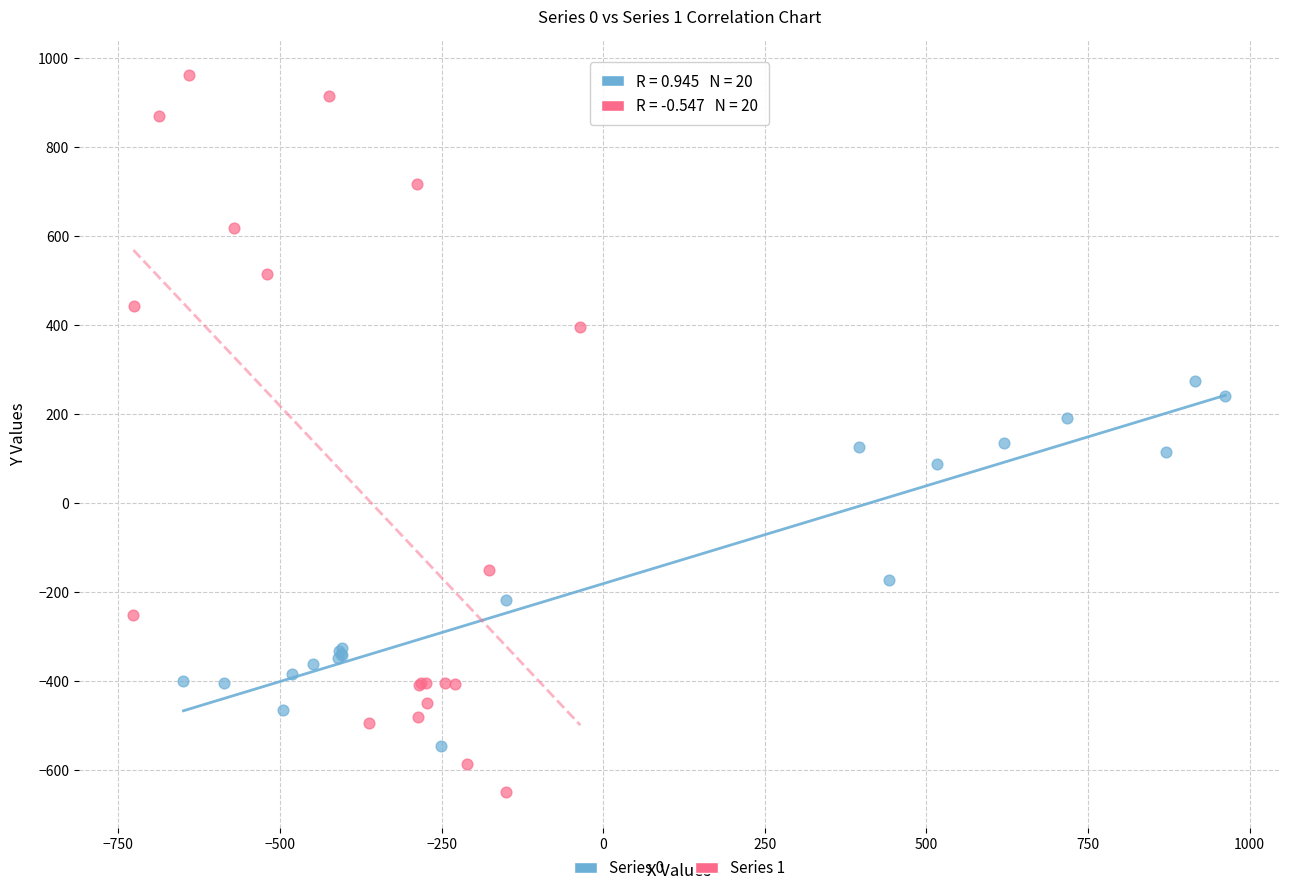

Which series contains the highest Y value?

Series 1